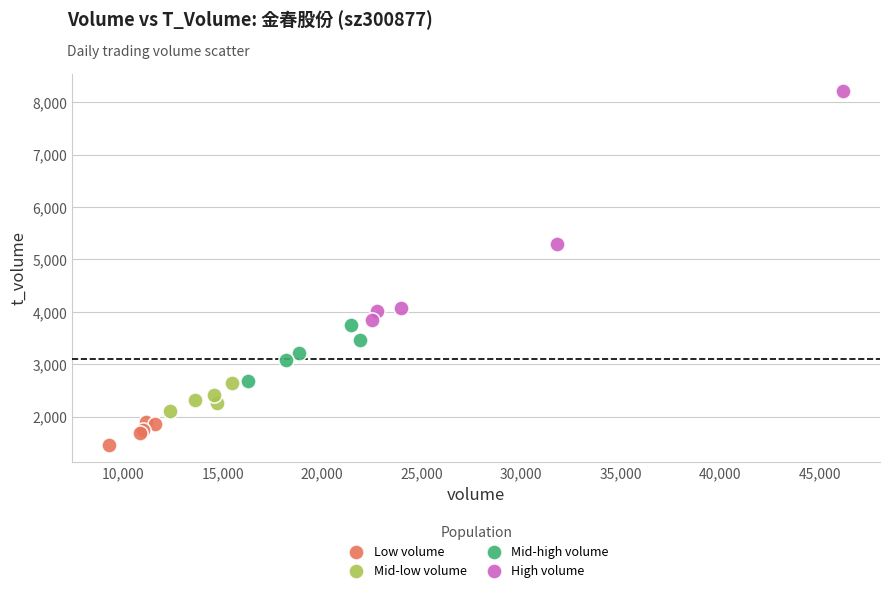

Which series reaches the minimum Y coordinate?

Low volume